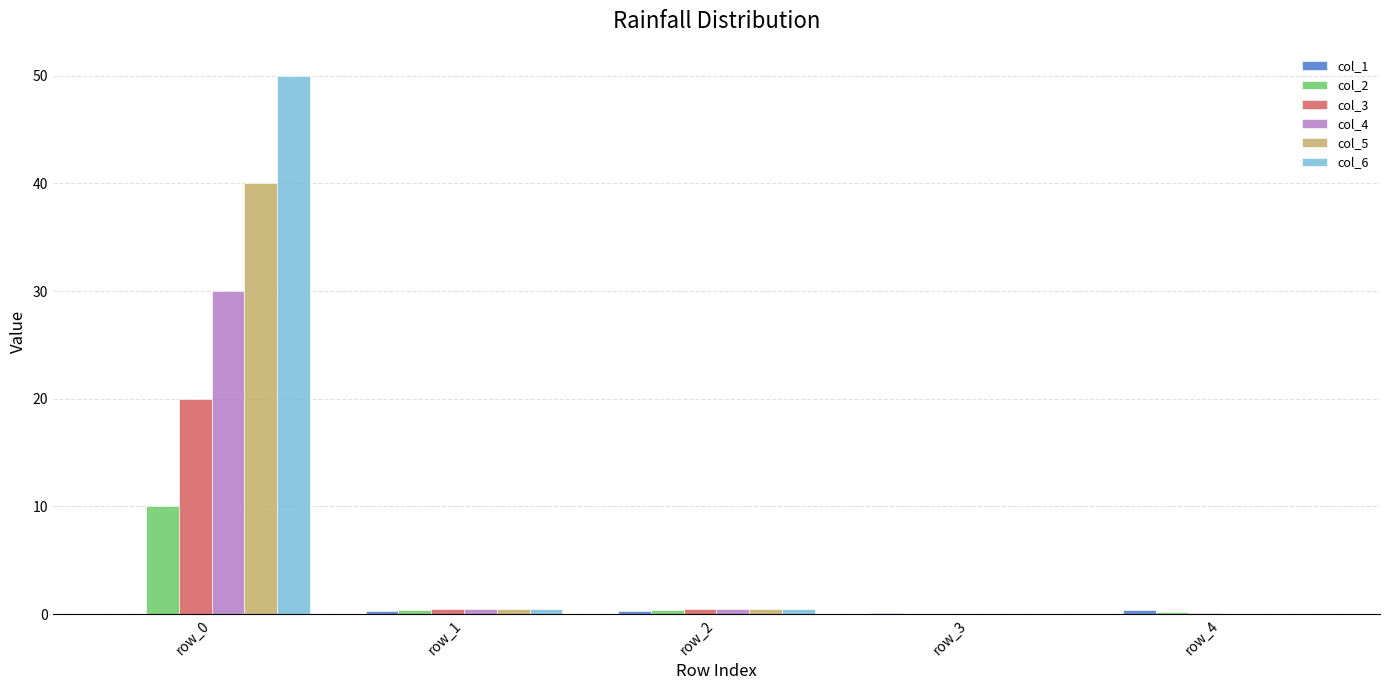

How many groups of bars are there?

5